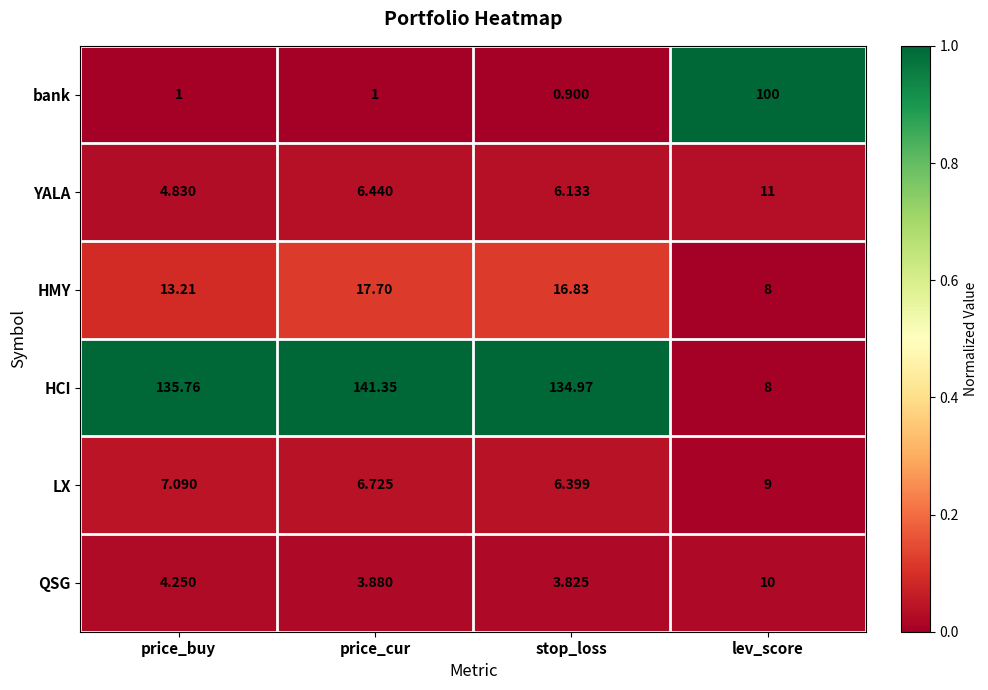

Which series changed the most between price_cur and stop_loss?

HCI